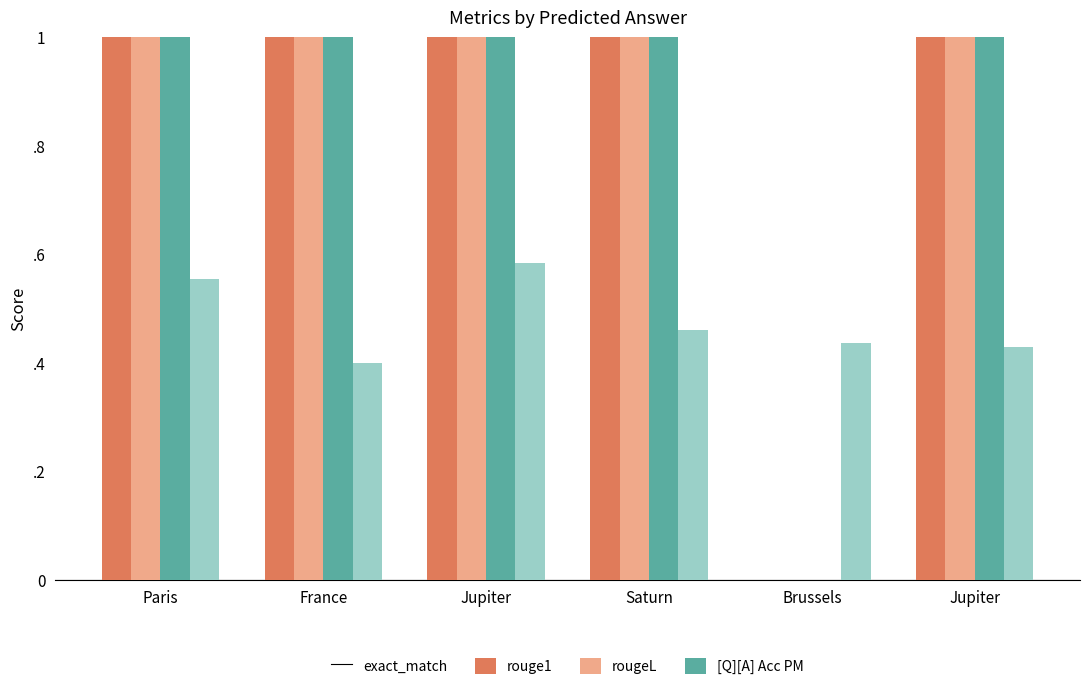

Are the bars horizontal?

No